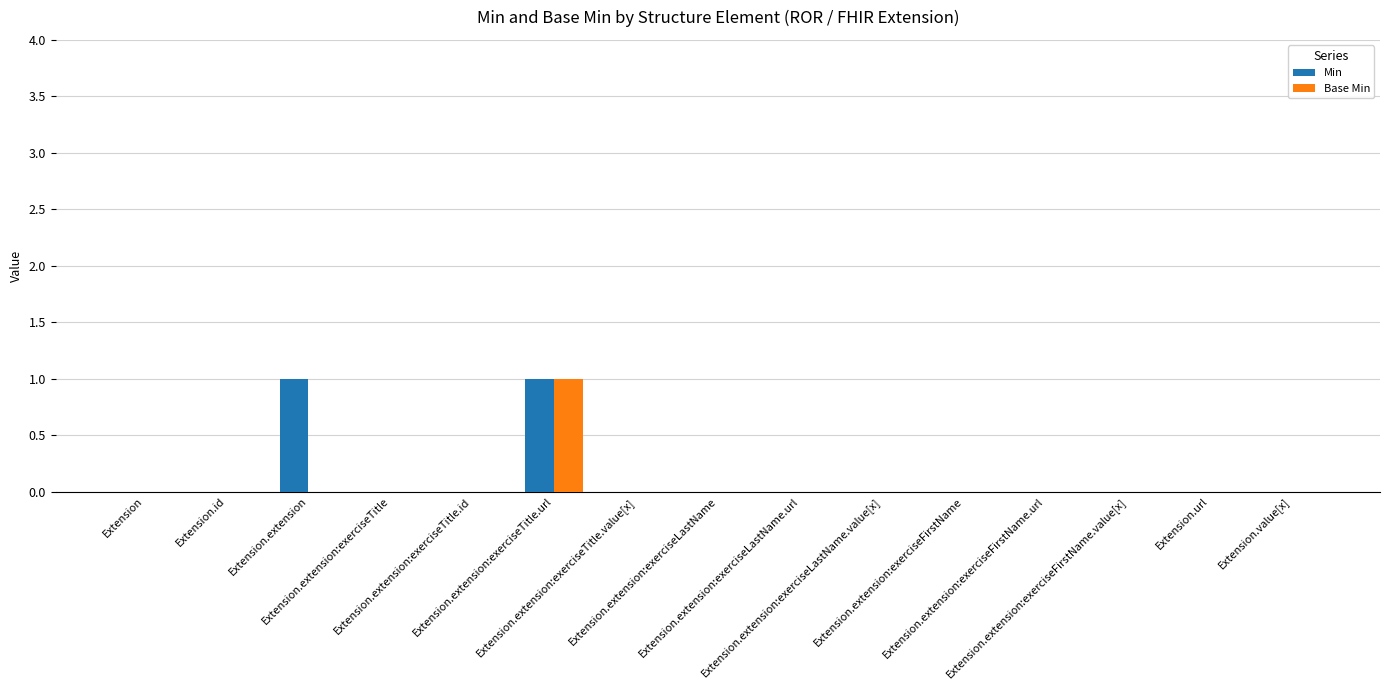

True or false: Base Min has a value of 0 at Extension.id.

True